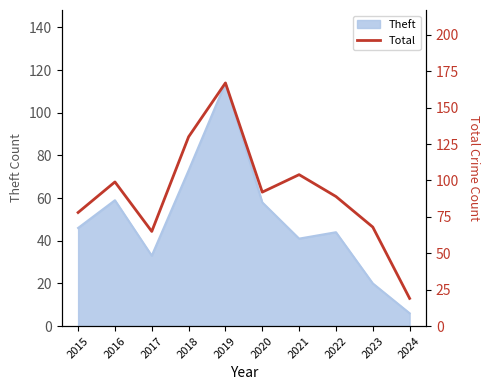

Reading left to right, list all the values displayed in this chart.

2015=78	2016=99	2017=65	2018=130	2019=167	2020=92	2021=104	2022=89	2023=68	2024=19